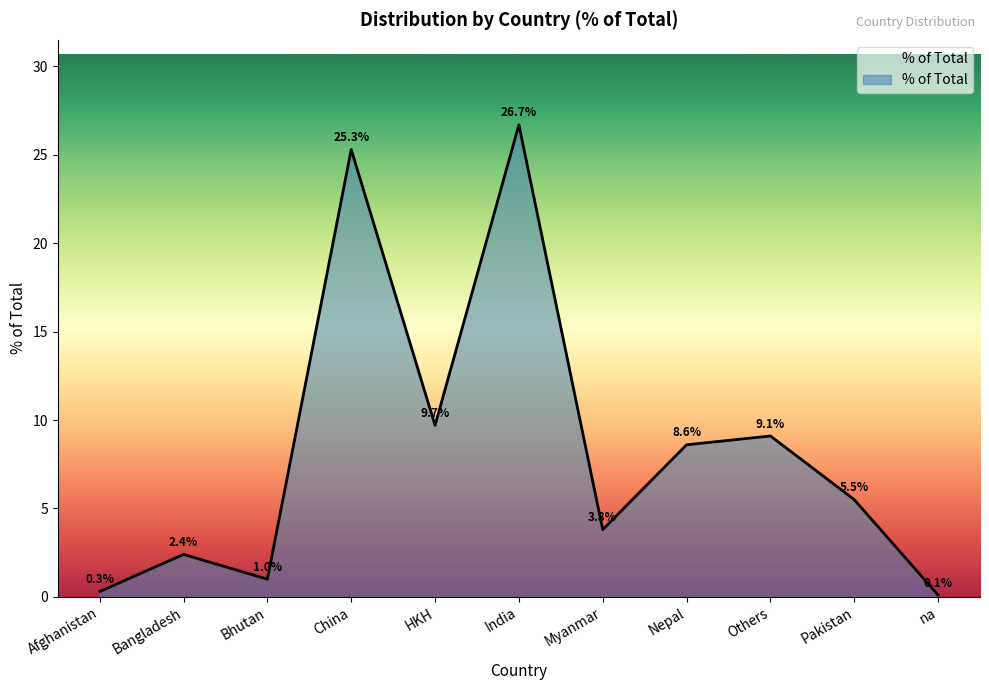

Which label corresponds to the largest value in the chart?

India